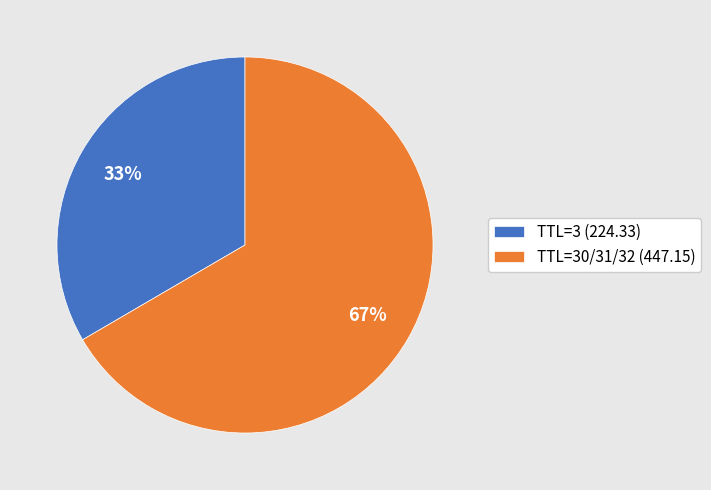

What is the majority slice?

TTL=30/31/32 (447.15)